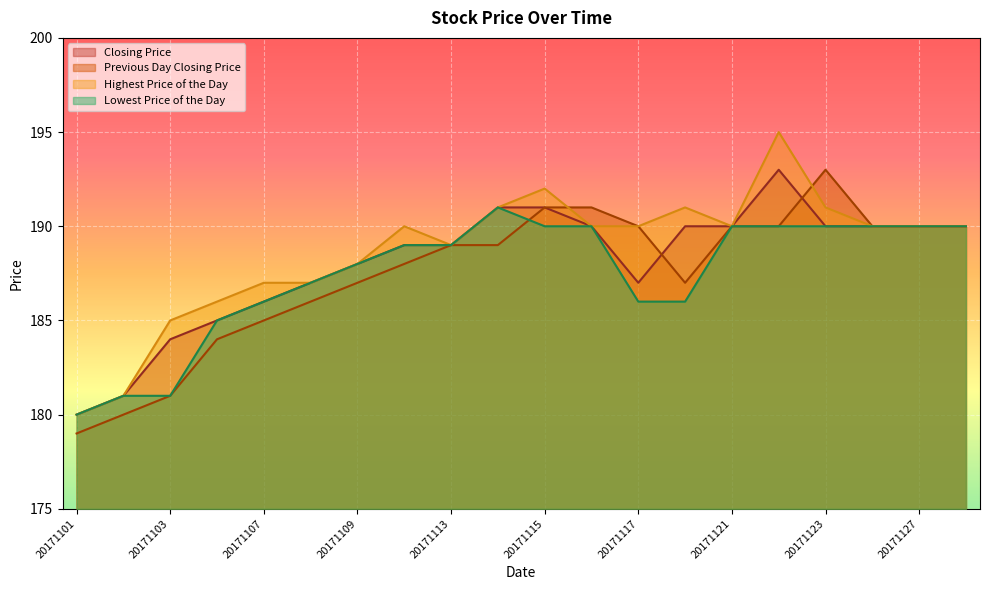

Does the chart display data point markers on the line(s)?

No